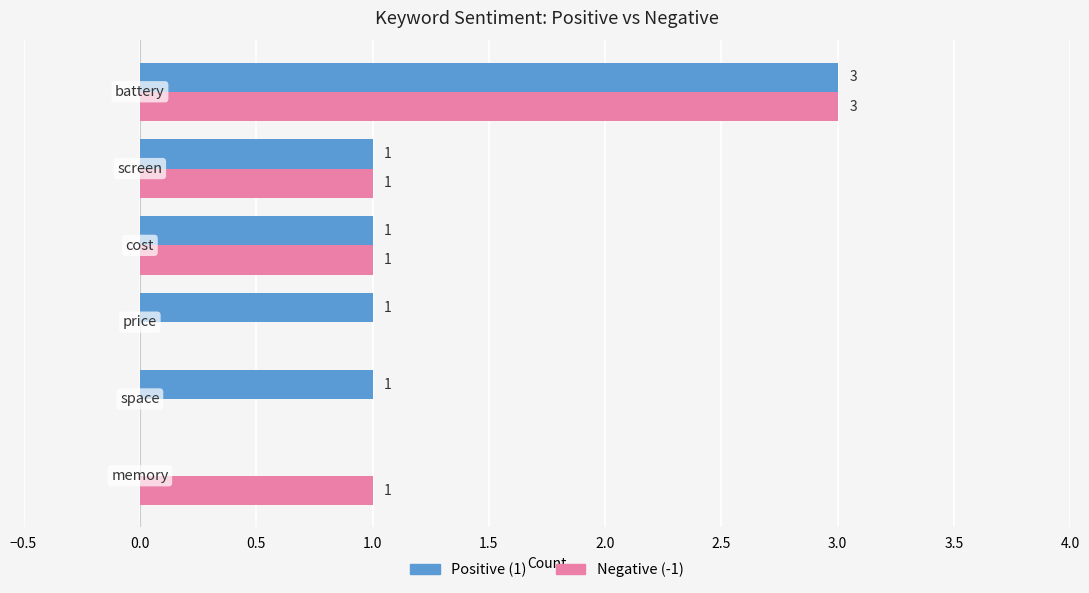

Which series has the largest total across all categories?

Positive (1)